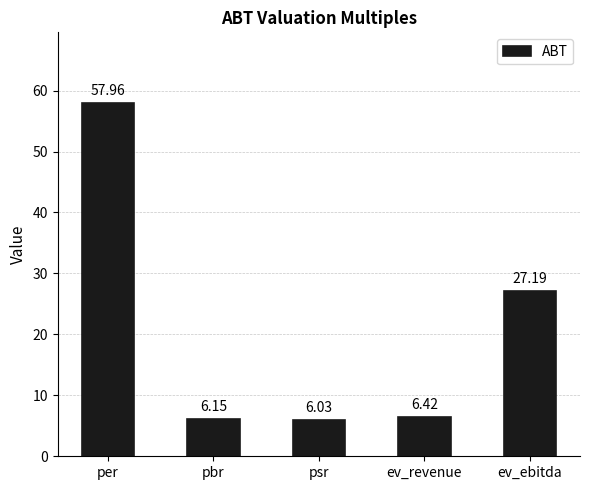

Rank the categories by value from lowest to highest.

psr, pbr, ev_revenue, ev_ebitda, per